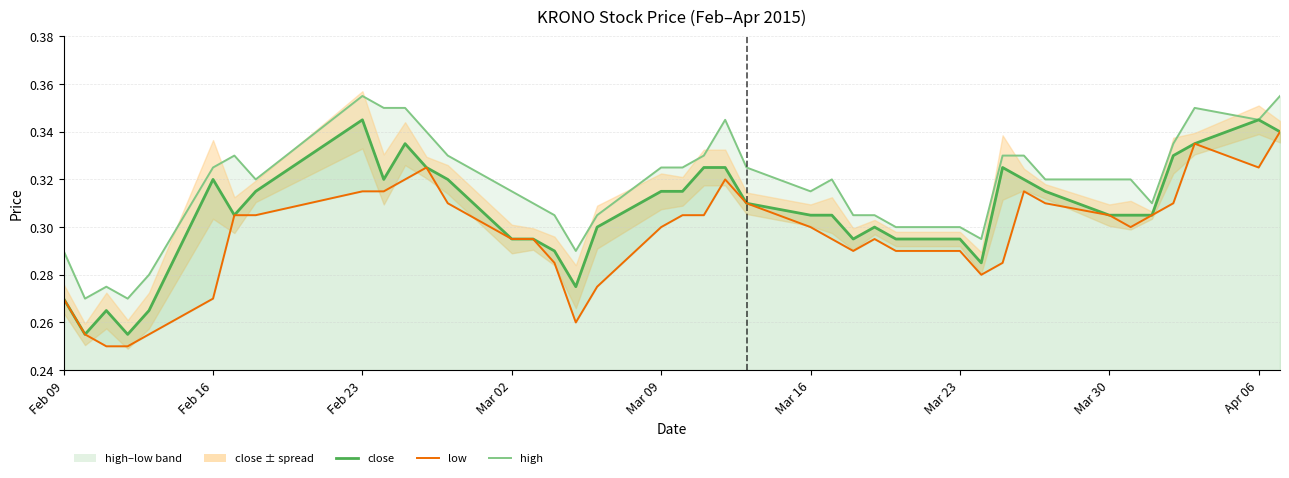

Rank the series by their average value, from highest to lowest.

high, close, low